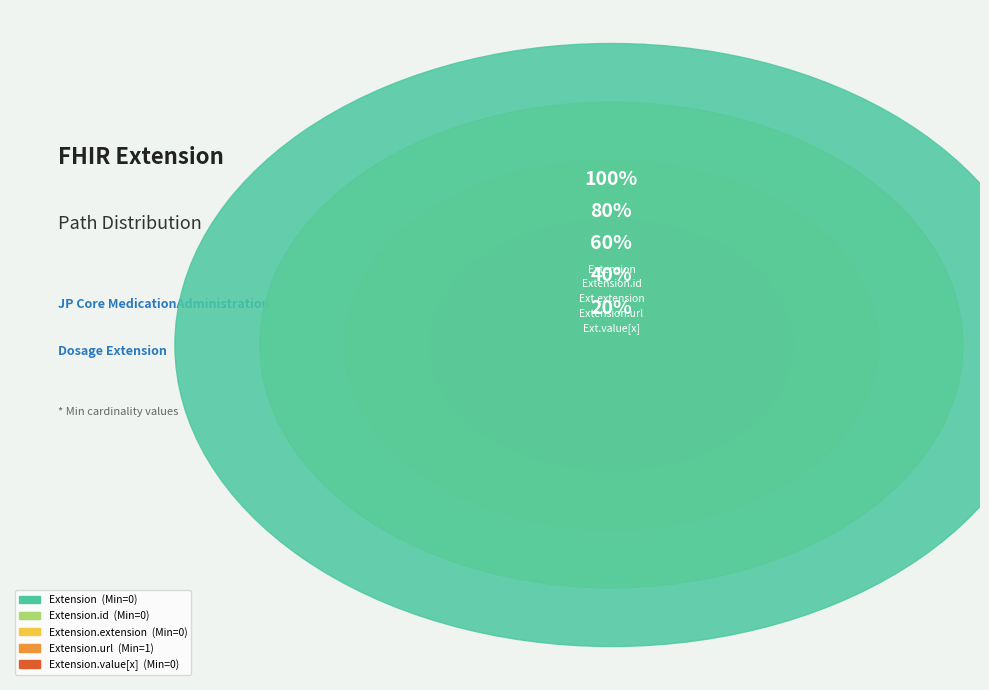

Is Extension.value[x] the majority of the pie?

No